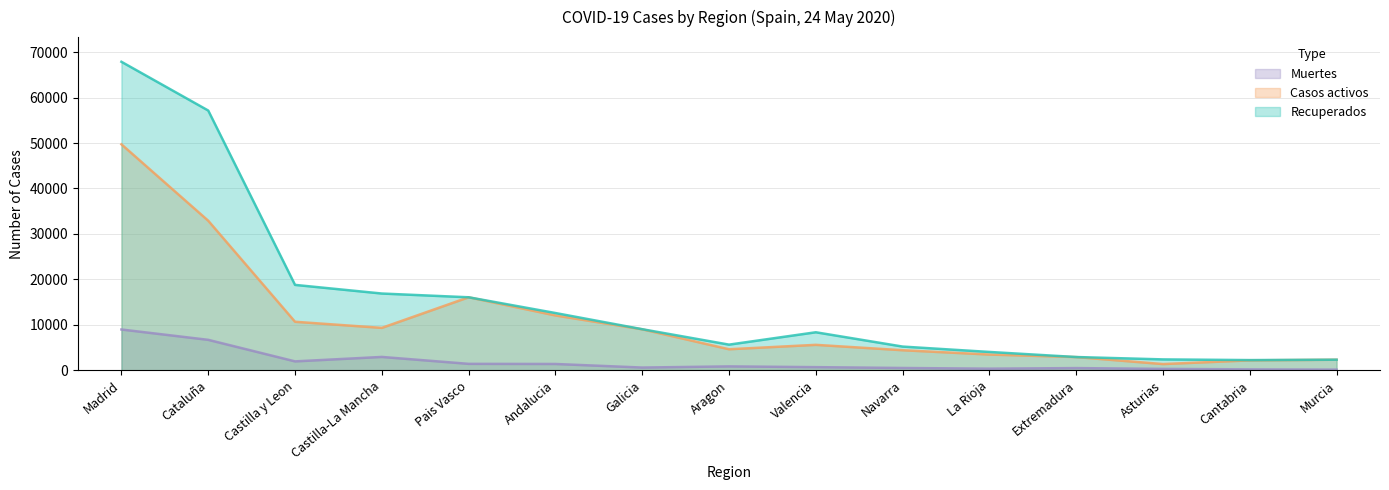

The Casos activos series shows 5034 at Galicia. True or false?

False